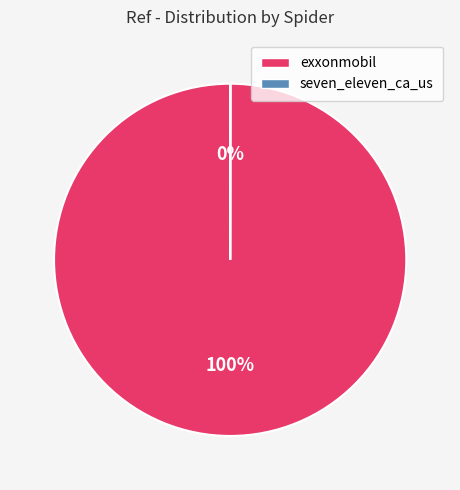

Which category has the biggest portion of the pie?

exxonmobil